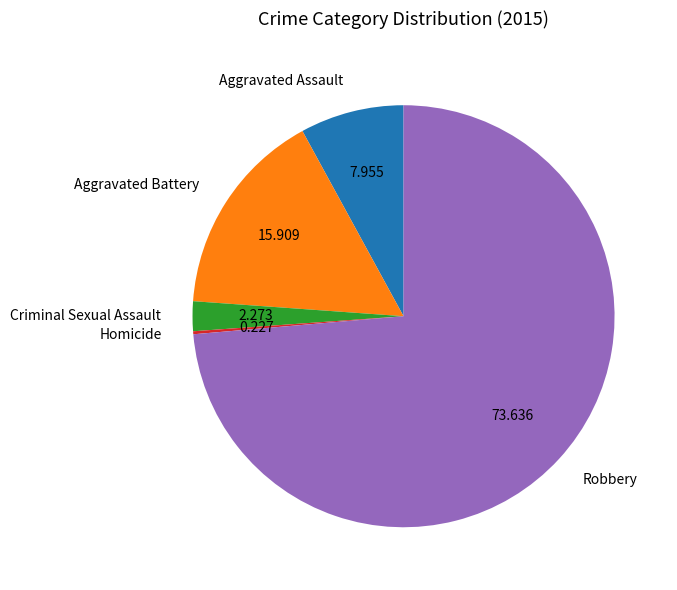

What is the ratio of the value at Aggravated Battery to the value at Aggravated Assault?

2.0